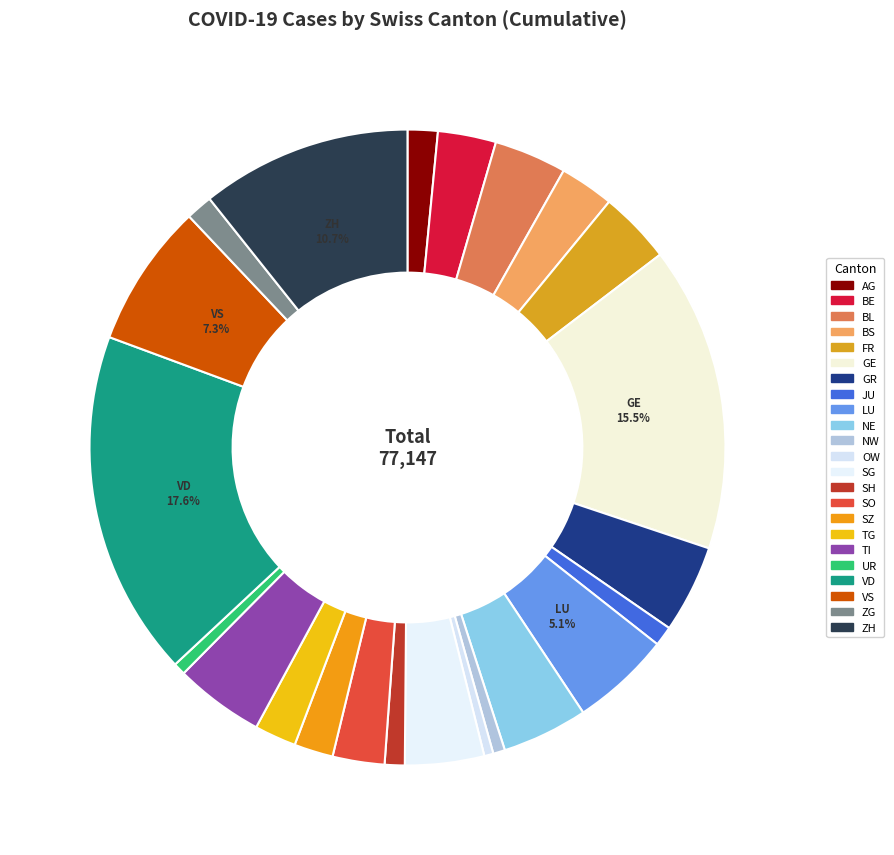

The SG slice represents 4% of the pie. True or false?

True